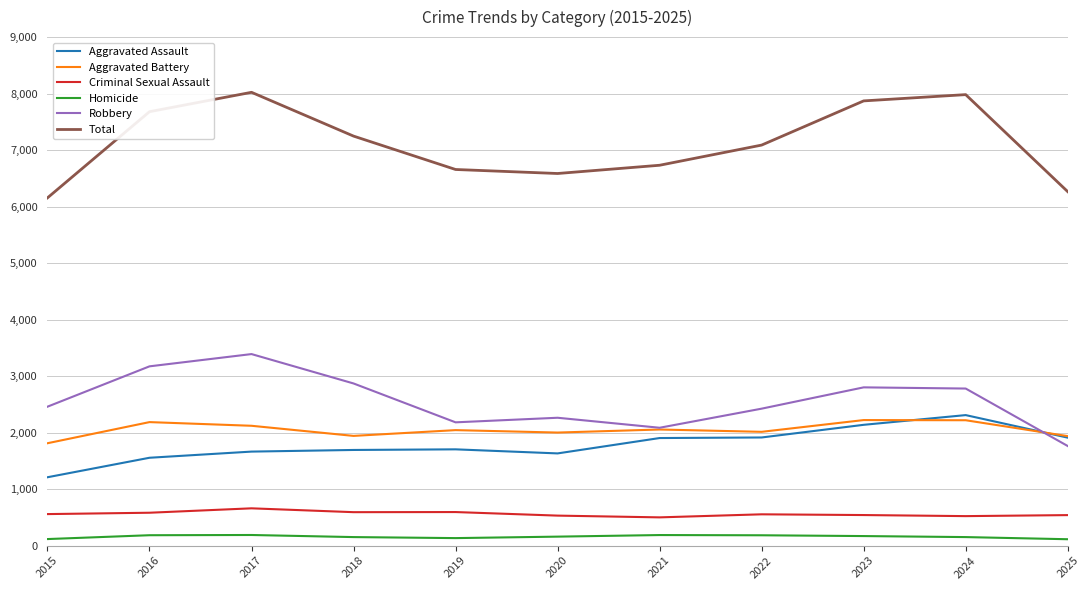

What is the difference between the maximum and minimum values in the Total series?

1868